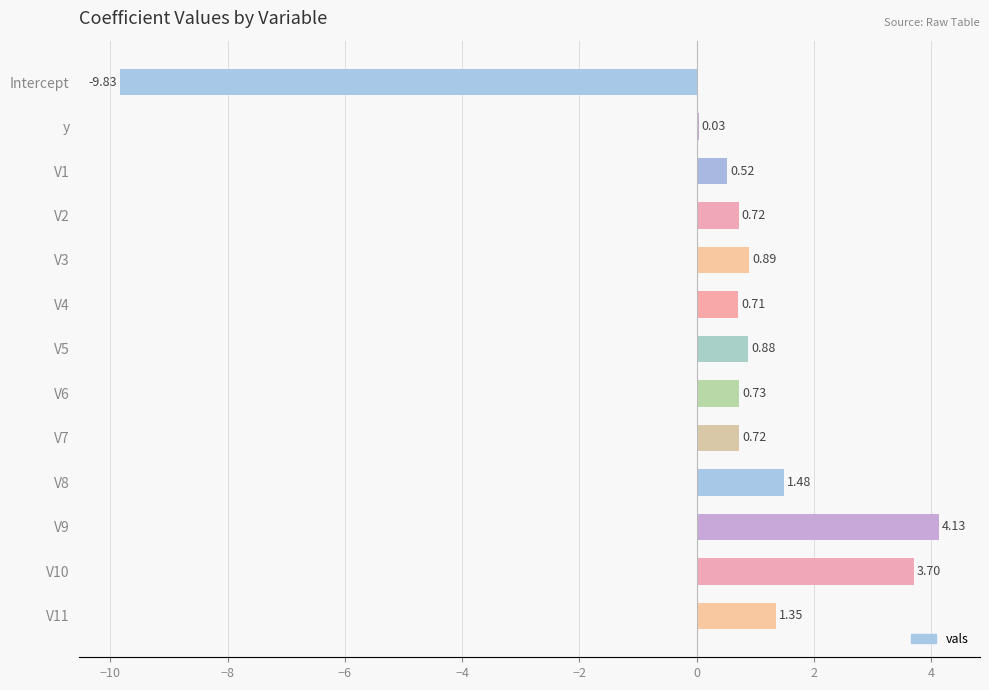

What is the sum of all values?

6.0